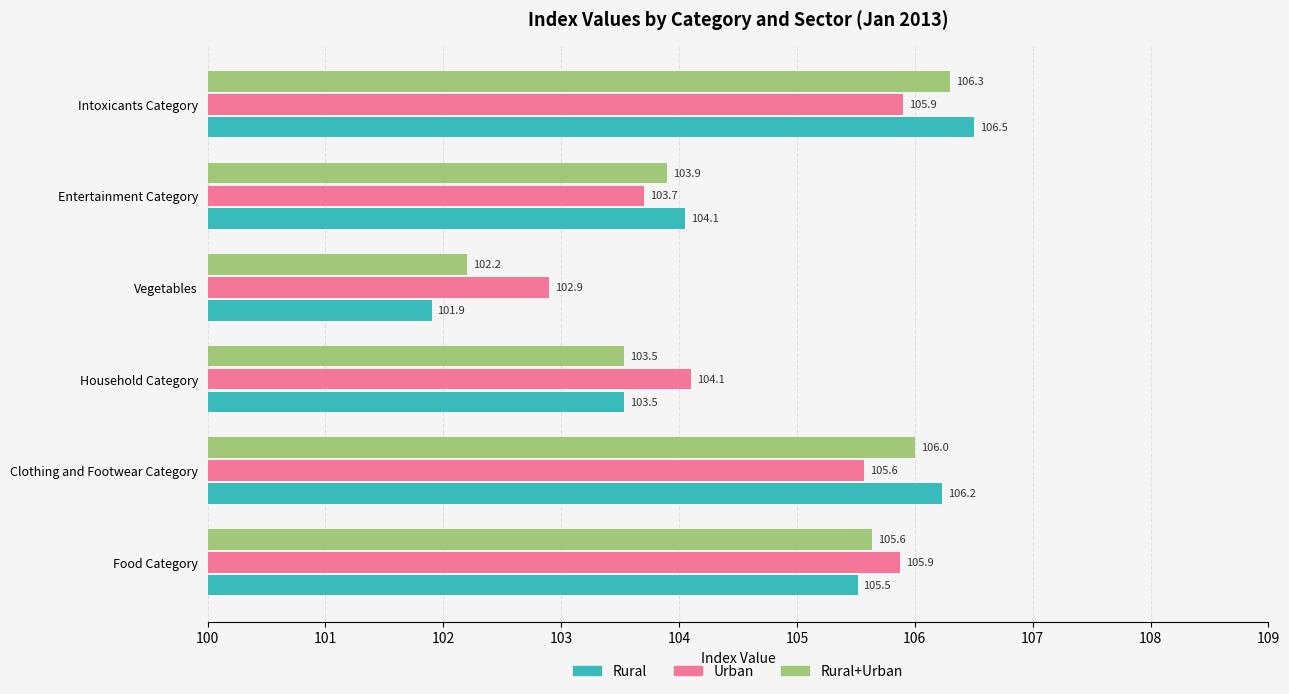

List the series in order of their overall mean, highest first.

Urban, Rural, Rural+Urban